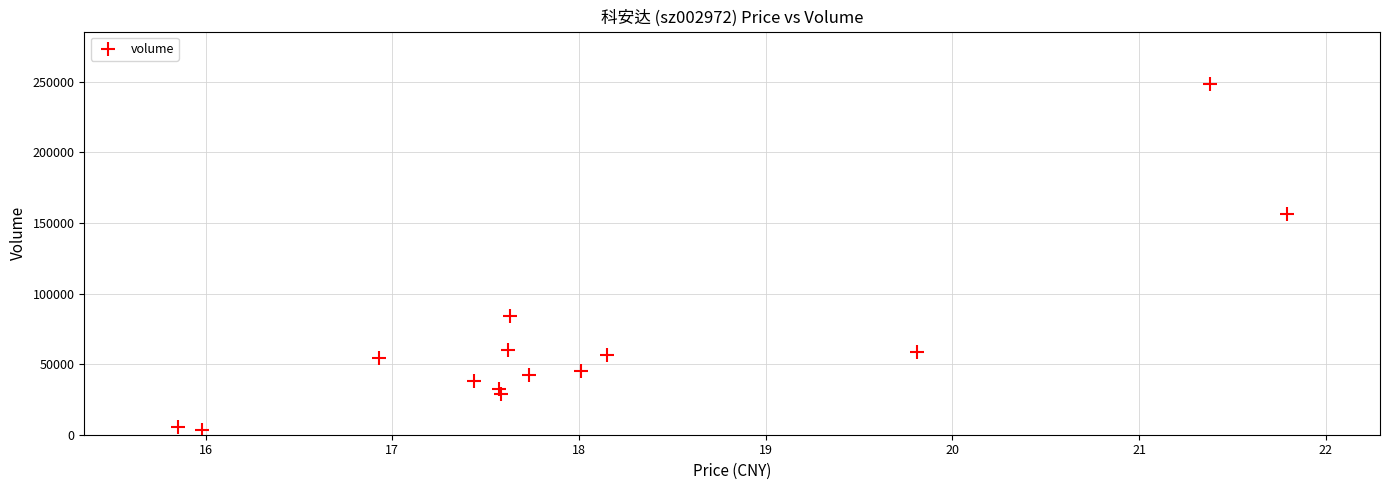

What Y value in the scatter plot is closest to 125817?

156720